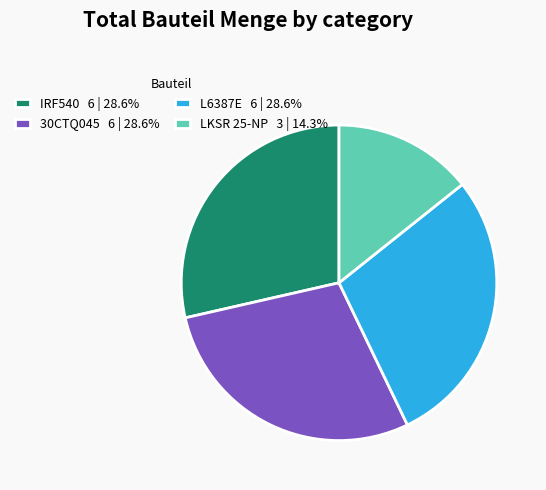

Is there a majority slice in this chart?

No